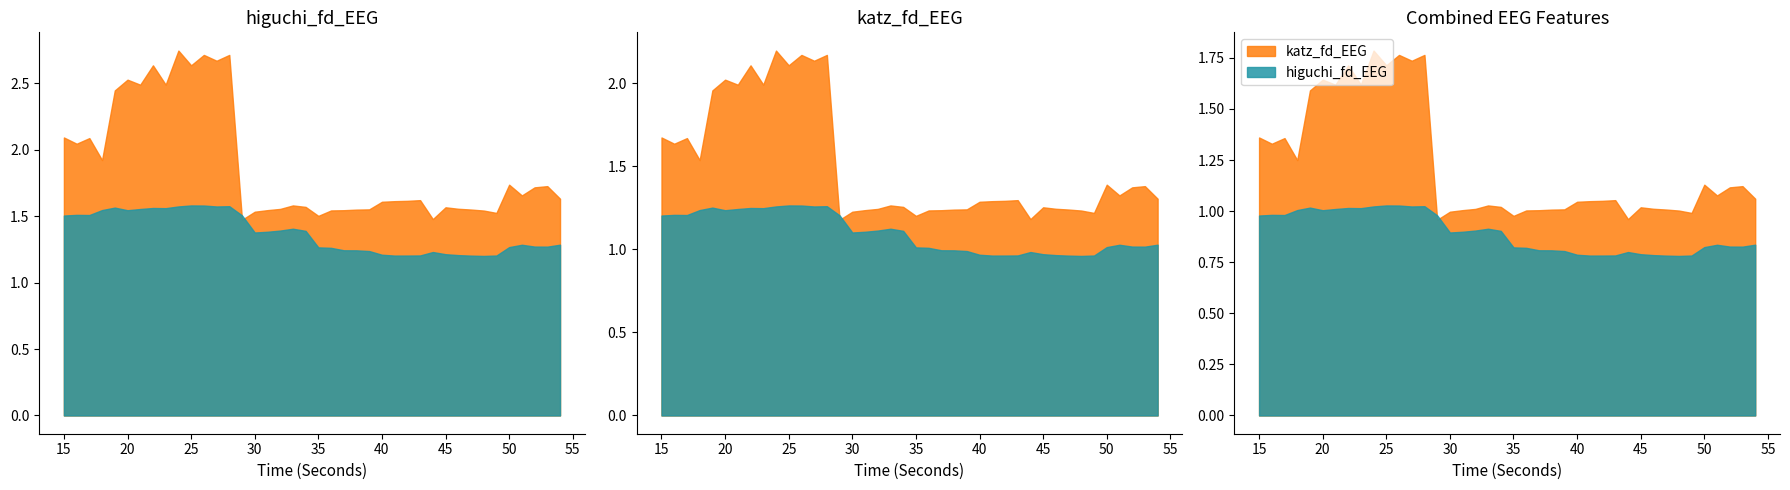

What is the value of the katz_fd_EEG point at the 34th from the left?

1.5